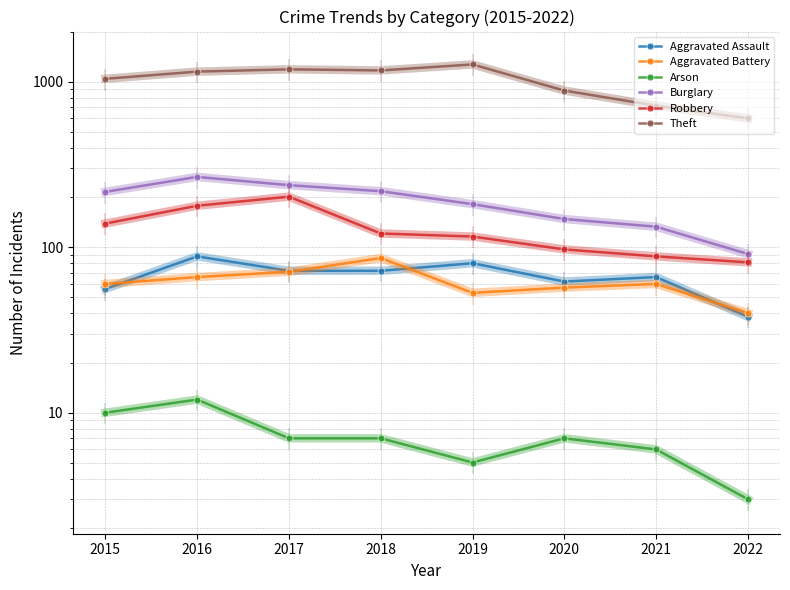

How many data points in Aggravated Assault are less than 72?

4